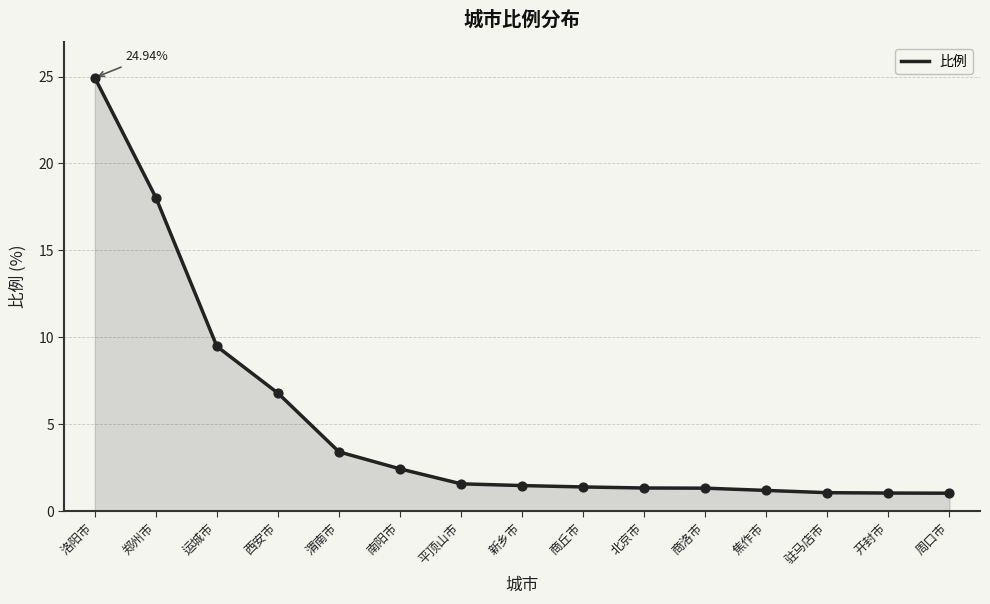

What is the ratio of the value at 郑州市 to the value at 西安市?

2.7